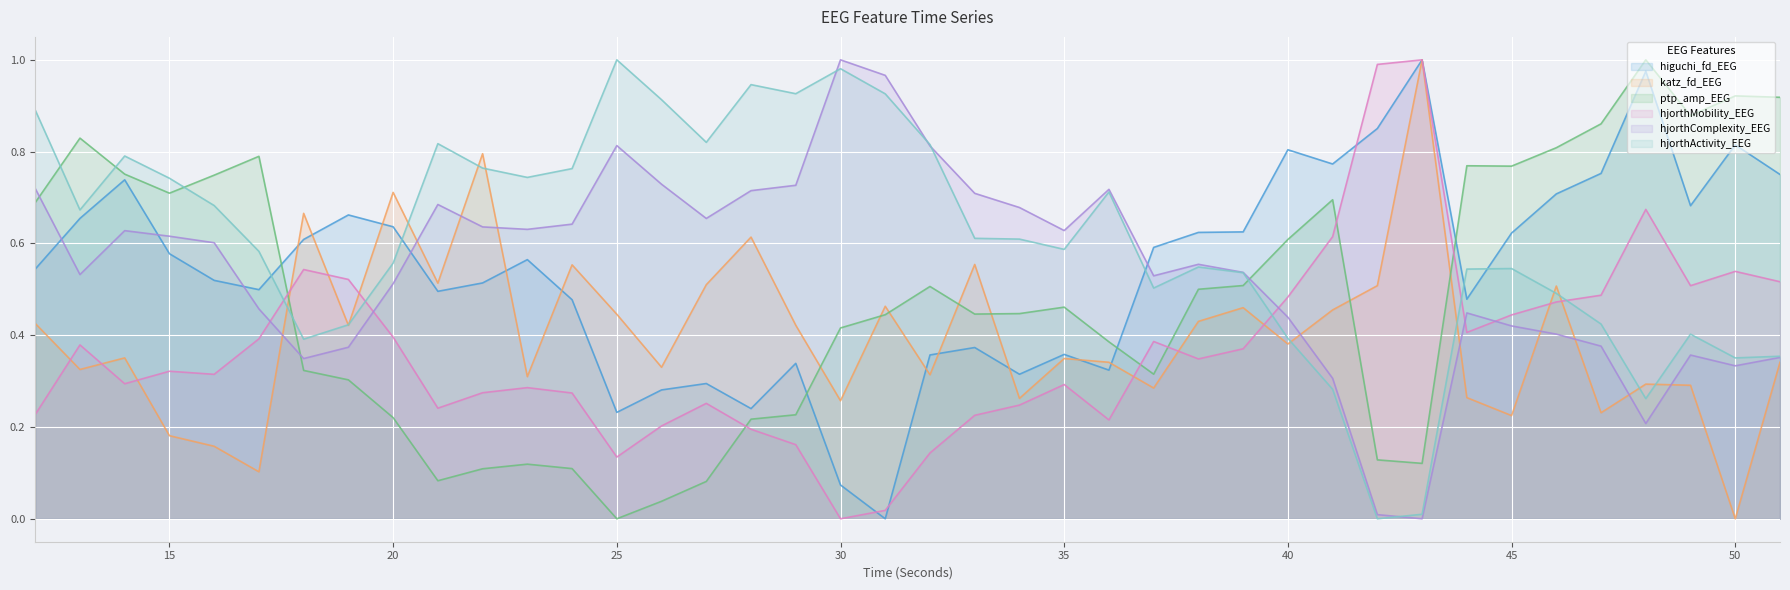

In hjorthActivity_EEG, how many points are lower than both neighbors (excluding endpoints)?

10